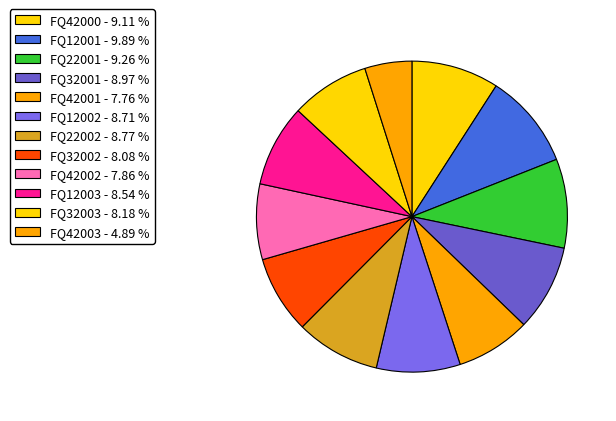

Count the number of slices in the pie.

12